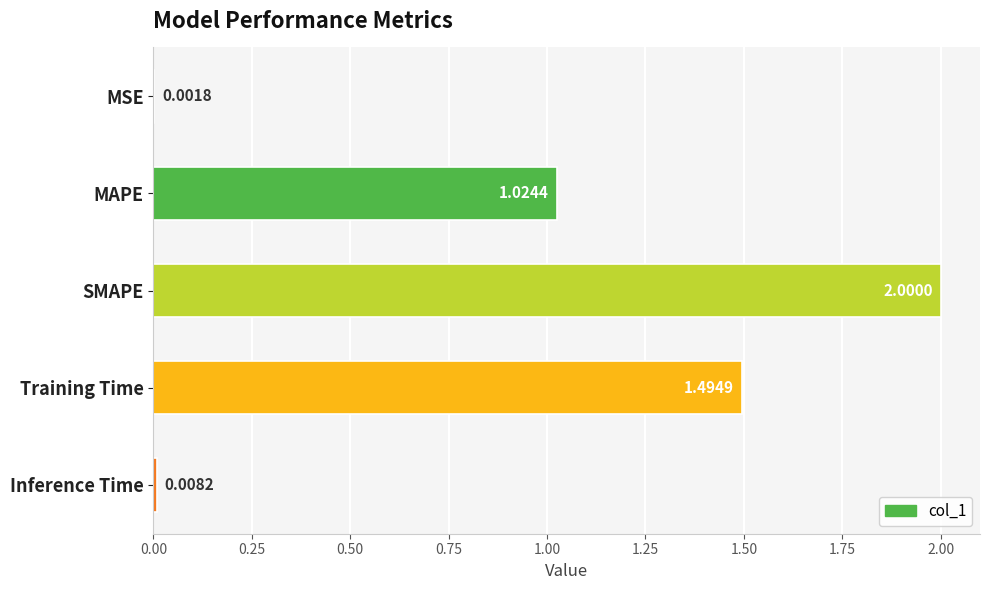

What is the change in value from MAPE to SMAPE?

+1.0